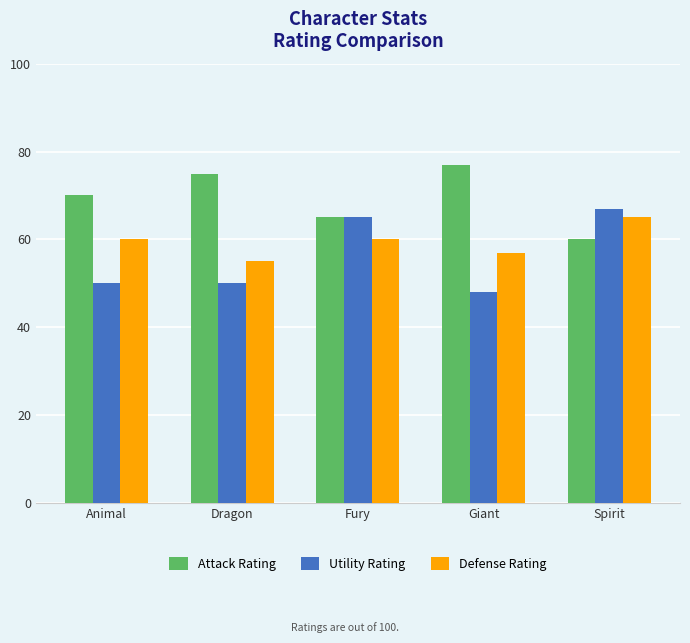

How many bars are there in each group?

3